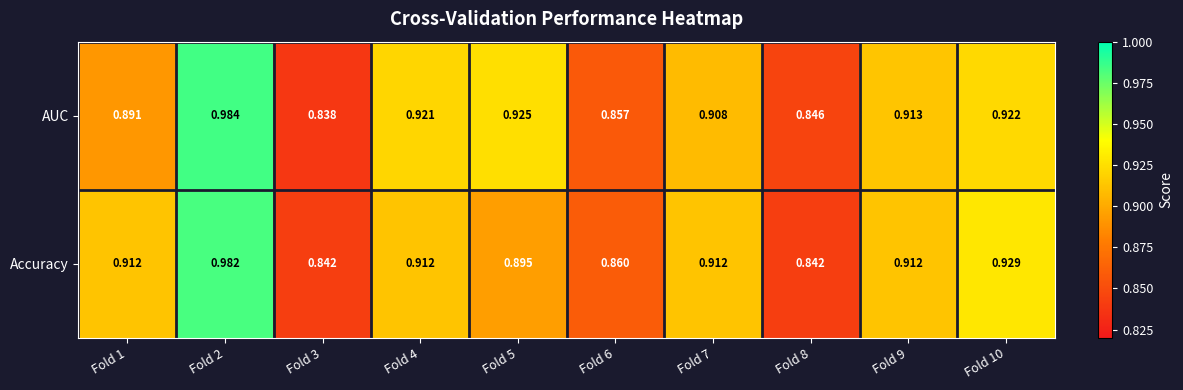

Between Fold 4 and Fold 5, which series saw the biggest shift?

Accuracy